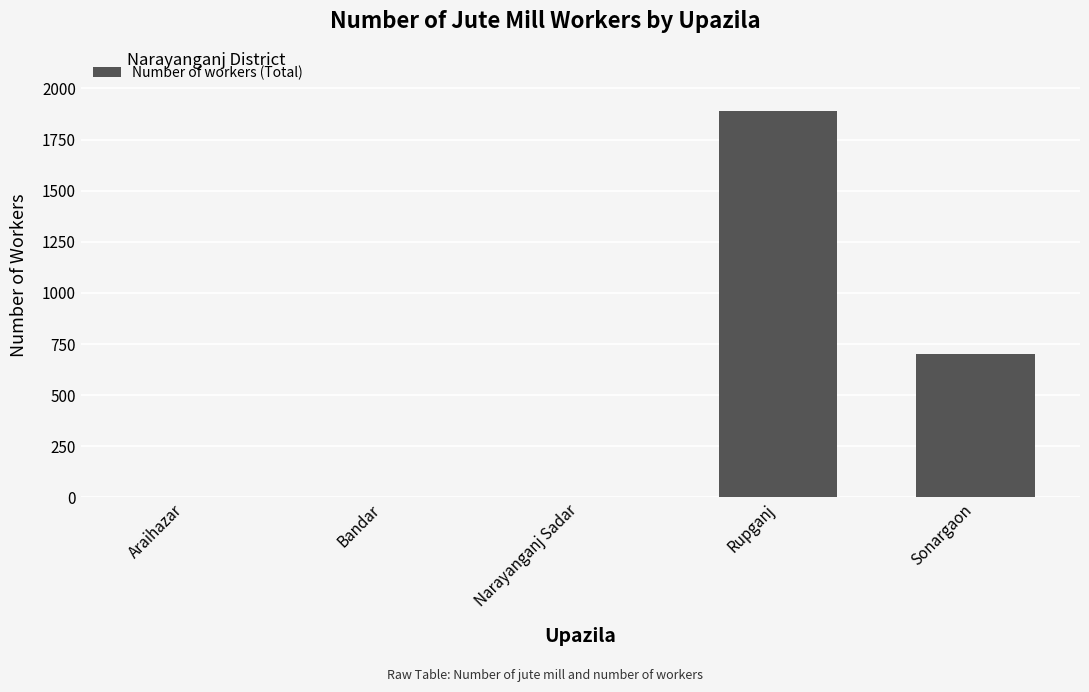

At which category does the chart reach its peak across all series?

Rupganj